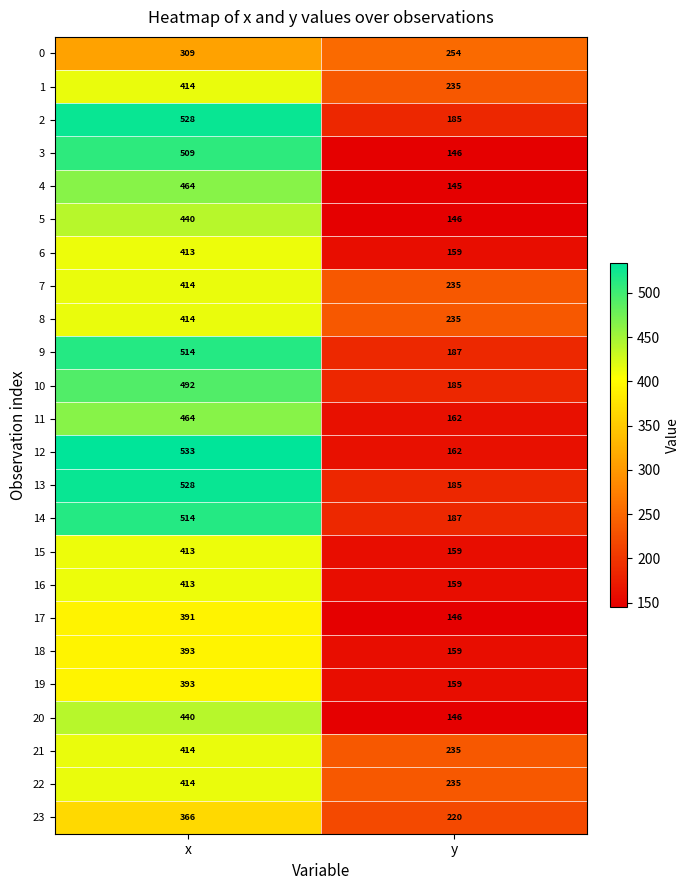

At which category does the chart reach its minimum across all series?

y